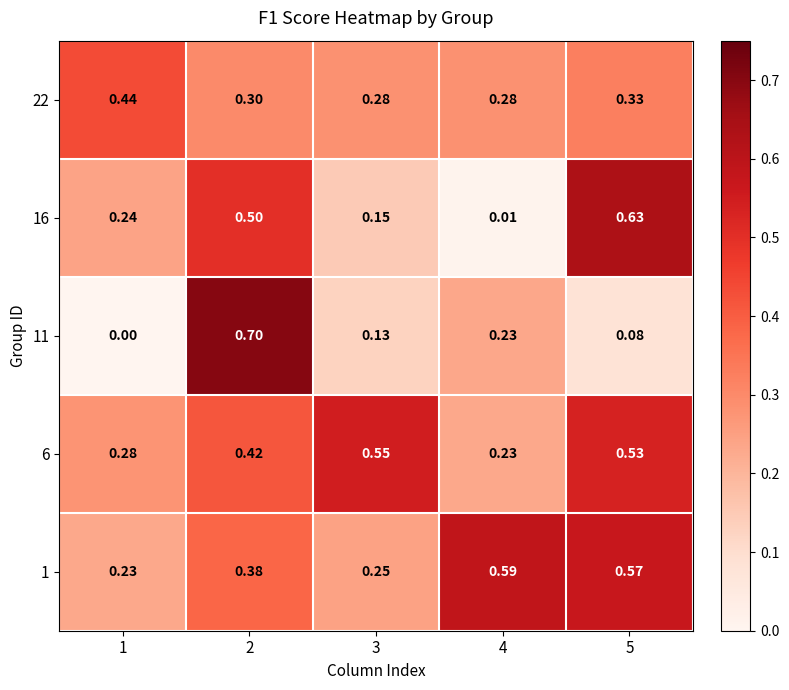

Is the value of 6 at 5 greater than the value of 22 at 2?

Yes